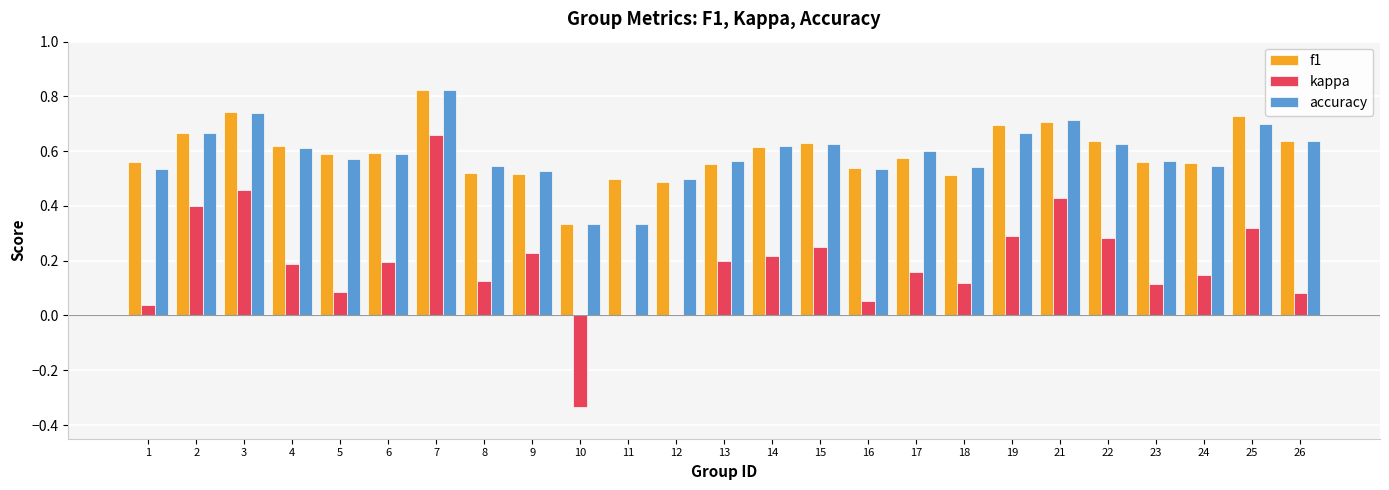

Is the value of kappa at 11 greater than the value of f1 at 13?

No